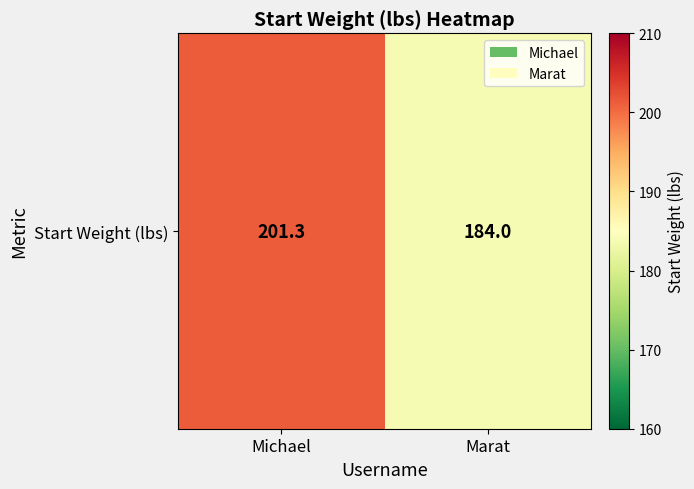

The chart shows a value of 55.5 at Michael. True or false?

False